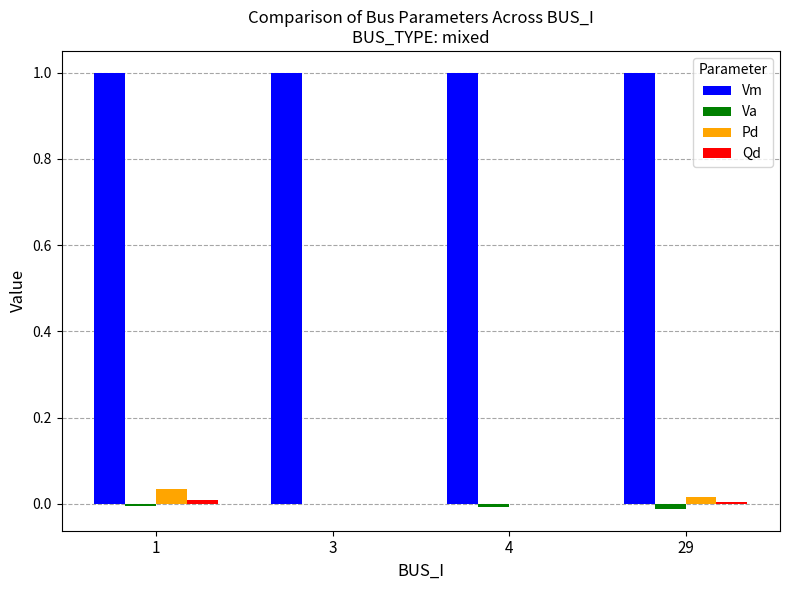

How many groups of bars are there?

4